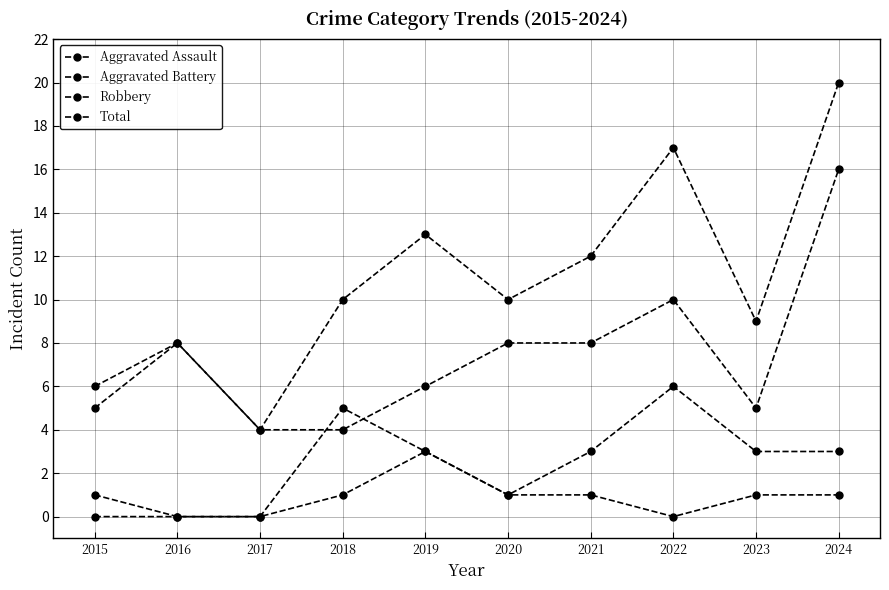

How many interior local peaks does the Aggravated Battery series have?

2